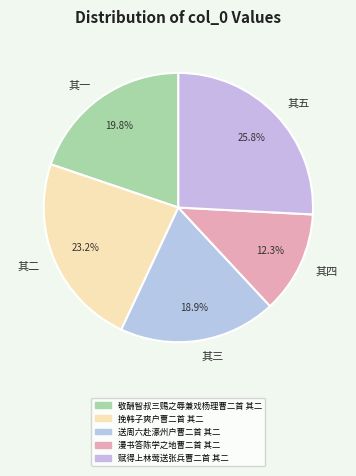

Rank the categories by value from highest to lowest.

其五, 其二, 其一, 其三, 其四